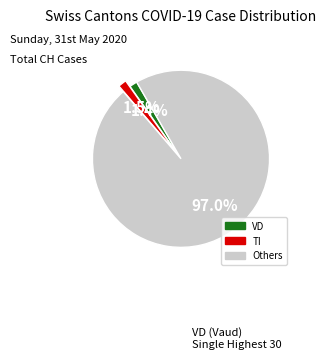

Is there any slice that represents more than half of the pie?

Yes